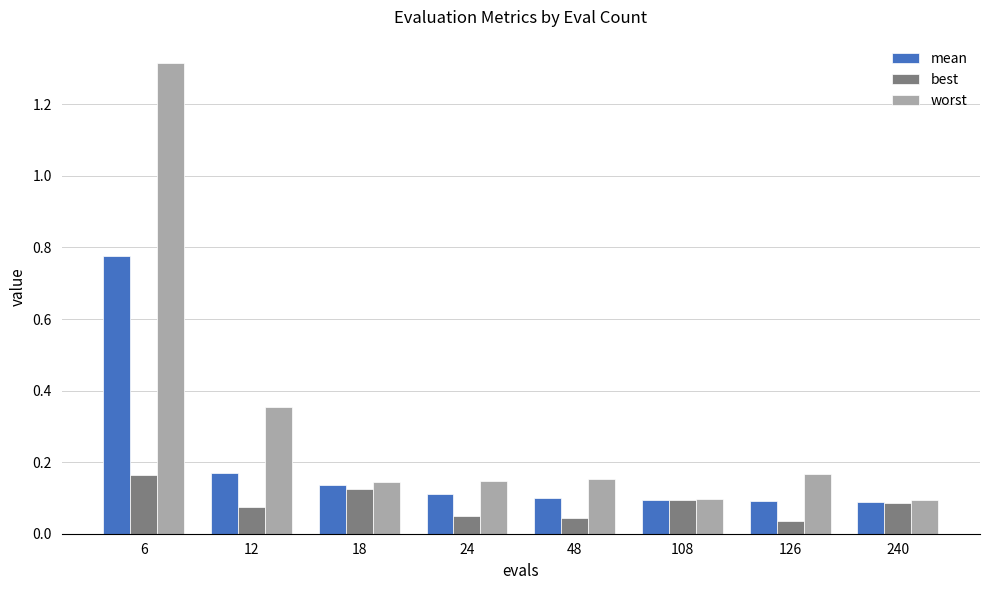

Does the chart contain stacked bars?

No